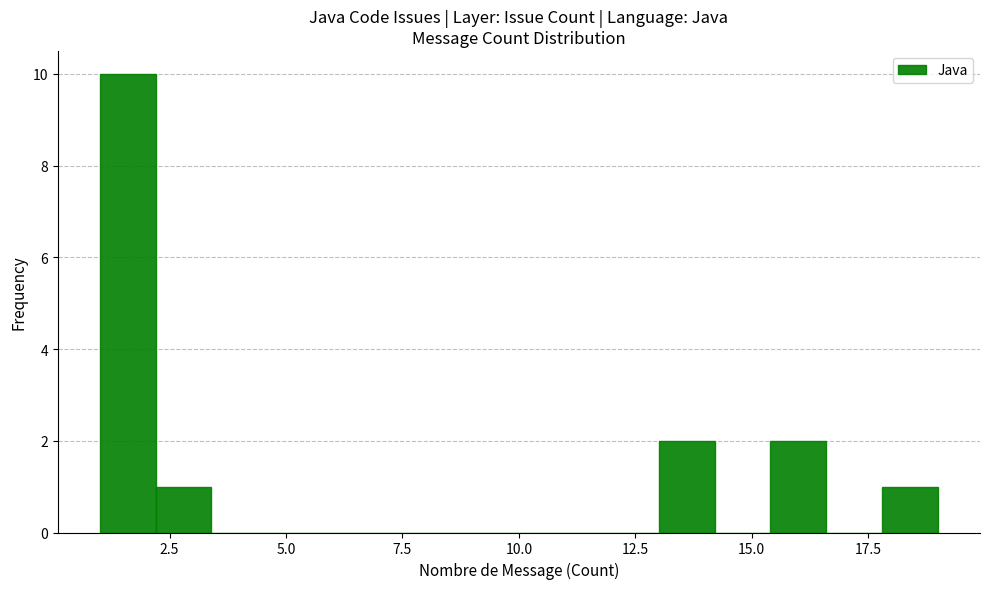

Read against the x-axis, roughly where is the centre of the tallest bar?

1.5